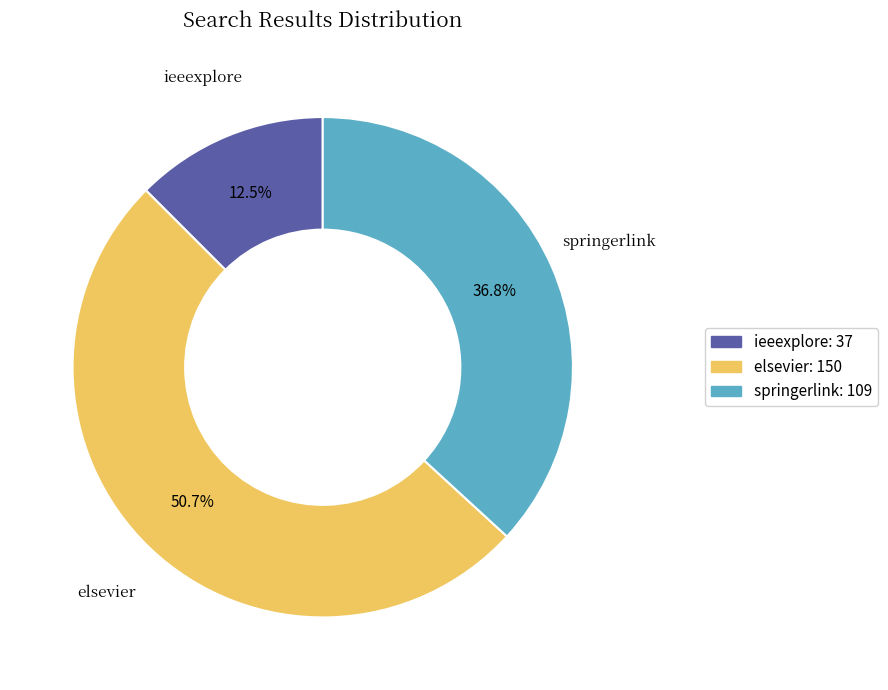

How many slices are in this pie chart?

3